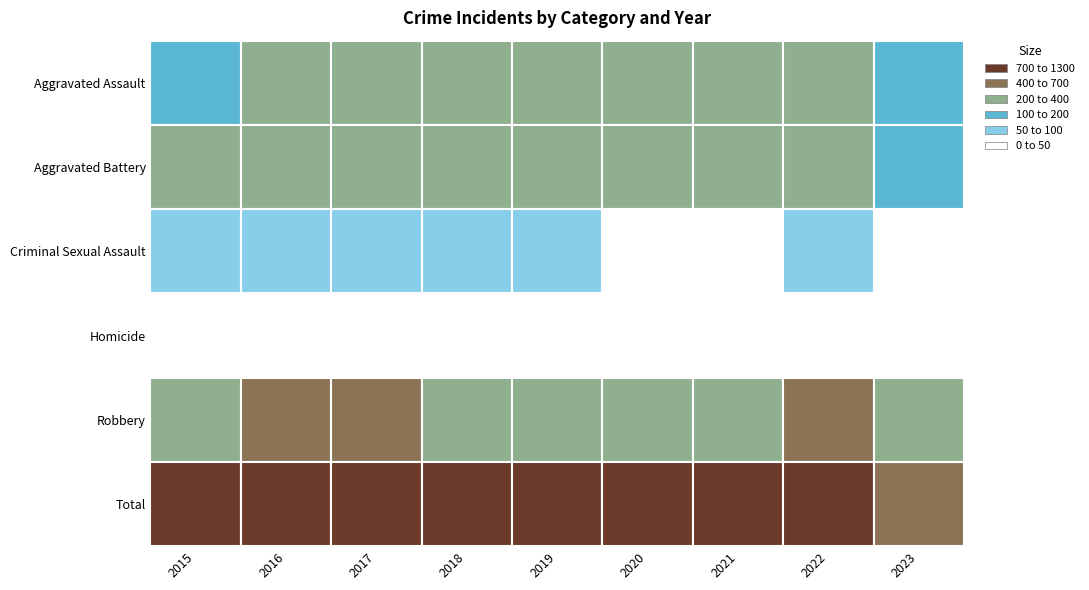

Count the number of data series in this chart.

6